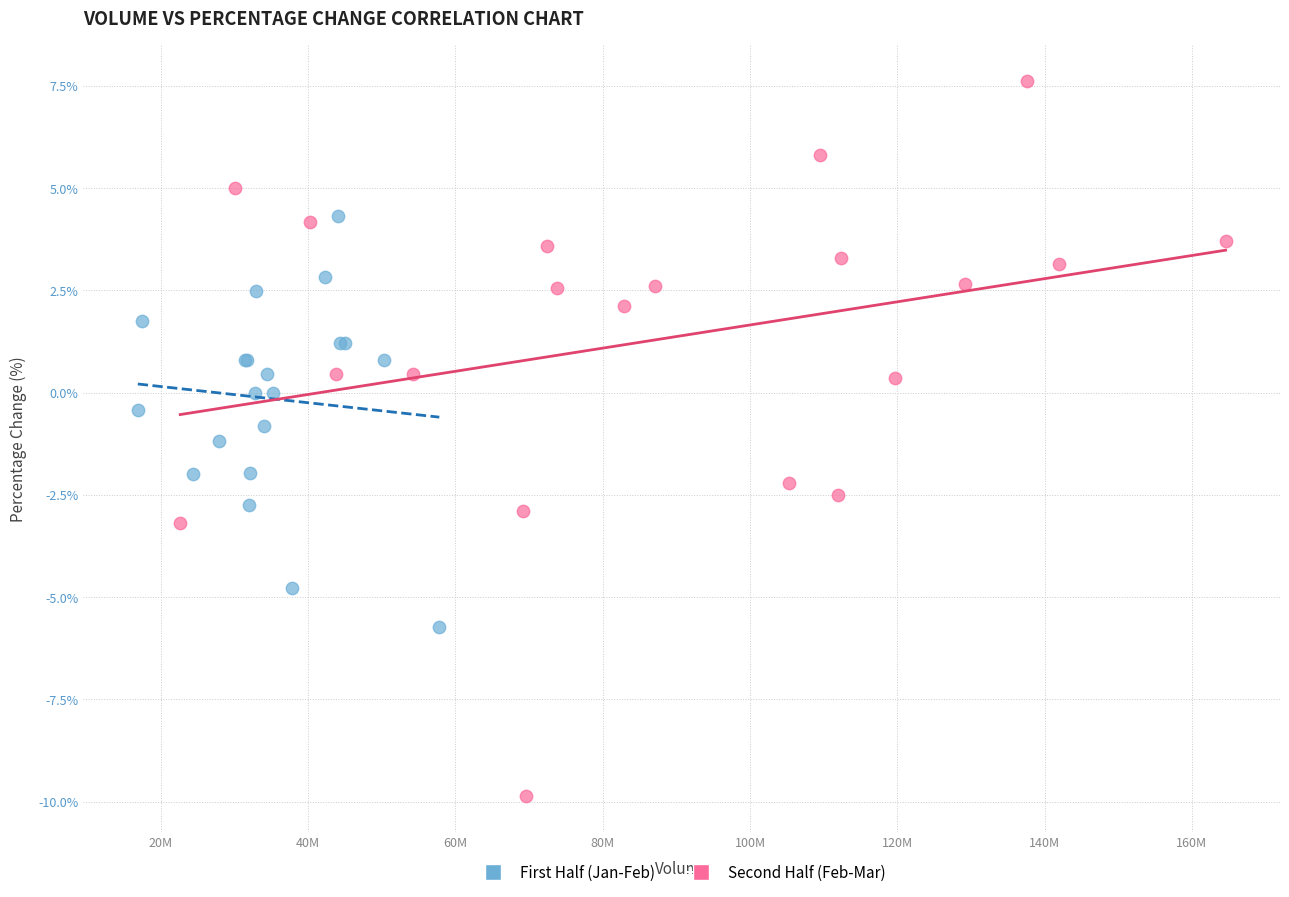

Which series has the widest spread of Y values?

Second Half (Feb-Mar)